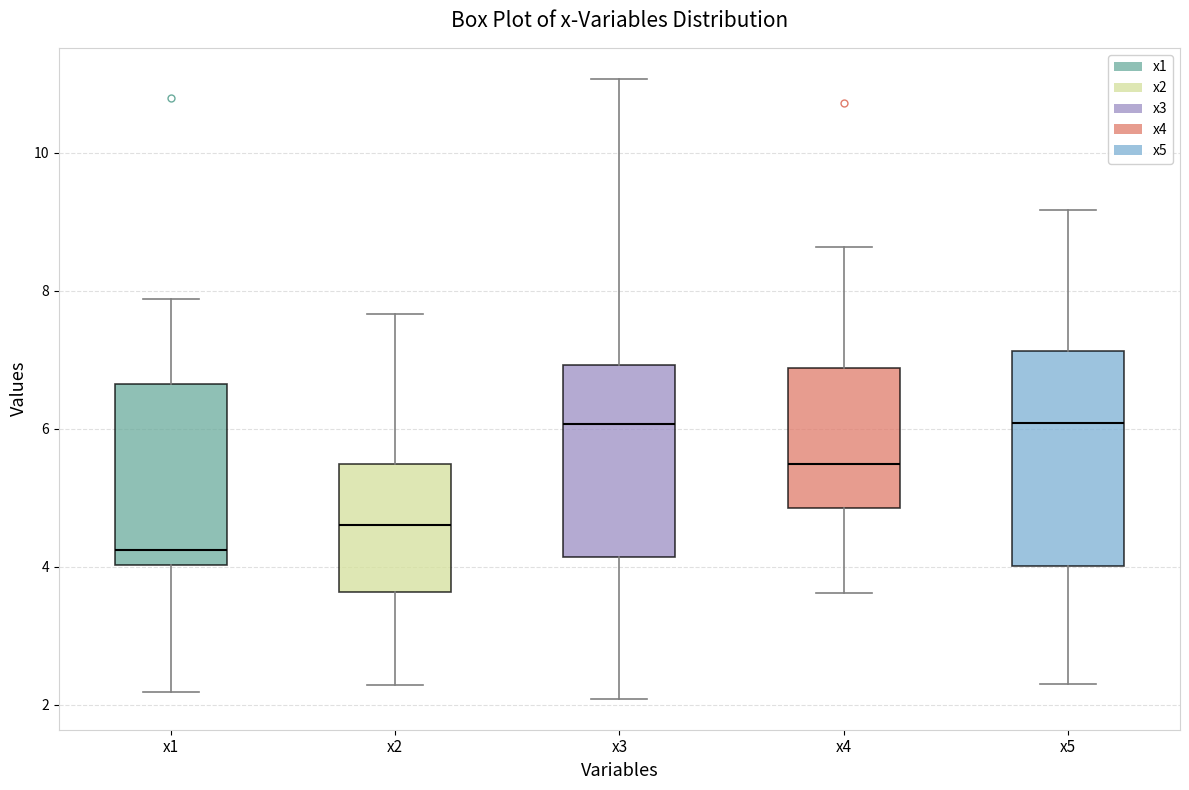

Reading left to right, transcribe this box plot: for each box, give where its median line is, the range the box spans, and where its two whiskers end, as read against the y-axis. The values are not printed on the chart, so give them approximately, as read against the axis.

x1: median 4.2, box 4.0 to 6.6, whiskers 2.2 to 7.8
x2: median 4.6, box 3.6 to 5.4, whiskers 2.2 to 7.6
x3: median 6.0, box 4.2 to 7.0, whiskers 2.0 to 11.0
x4: median 5.4, box 4.8 to 6.8, whiskers 3.6 to 8.6
x5: median 6.0, box 4.0 to 7.2, whiskers 2.4 to 9.2